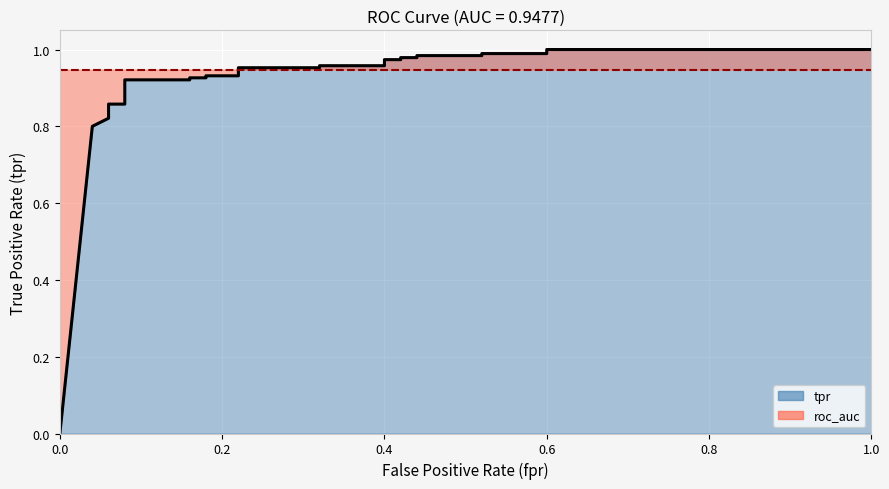

What is the greatest value displayed?

1.0